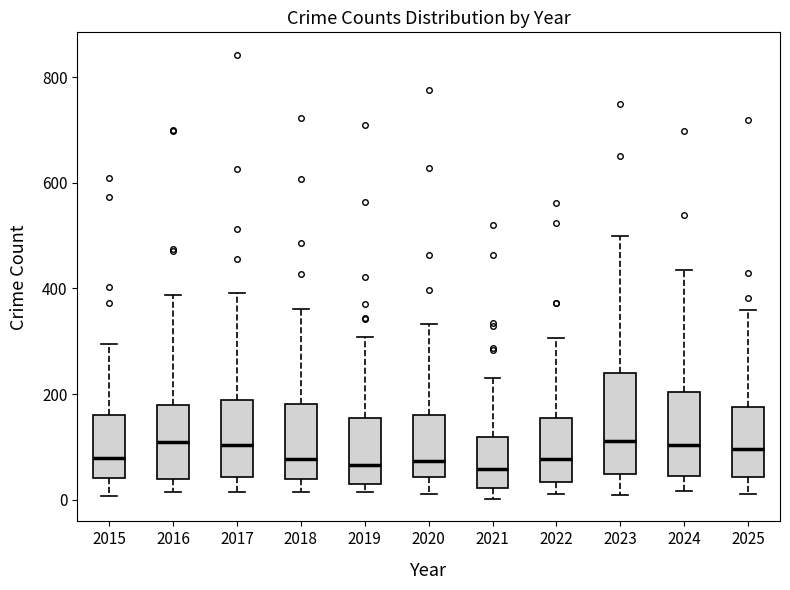

Which box is the tallest, from its lower edge to its upper edge?

2023